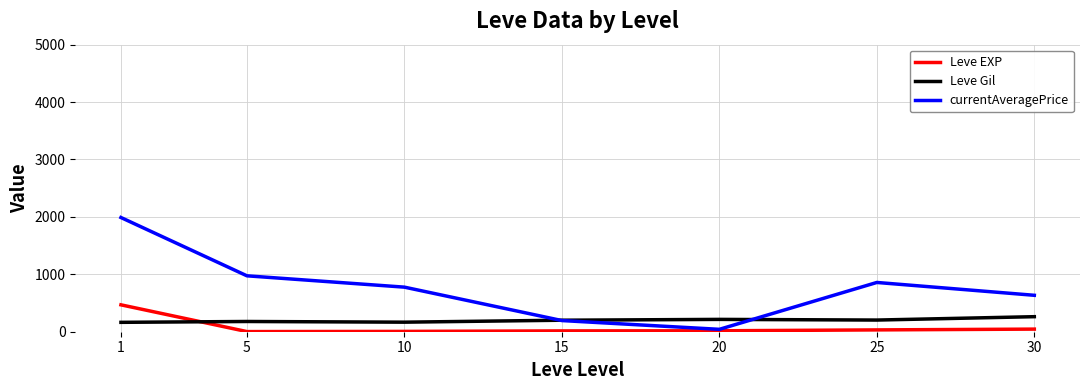

After their last crossing, which series has the higher values: Leve Gil or Leve EXP?

Leve Gil